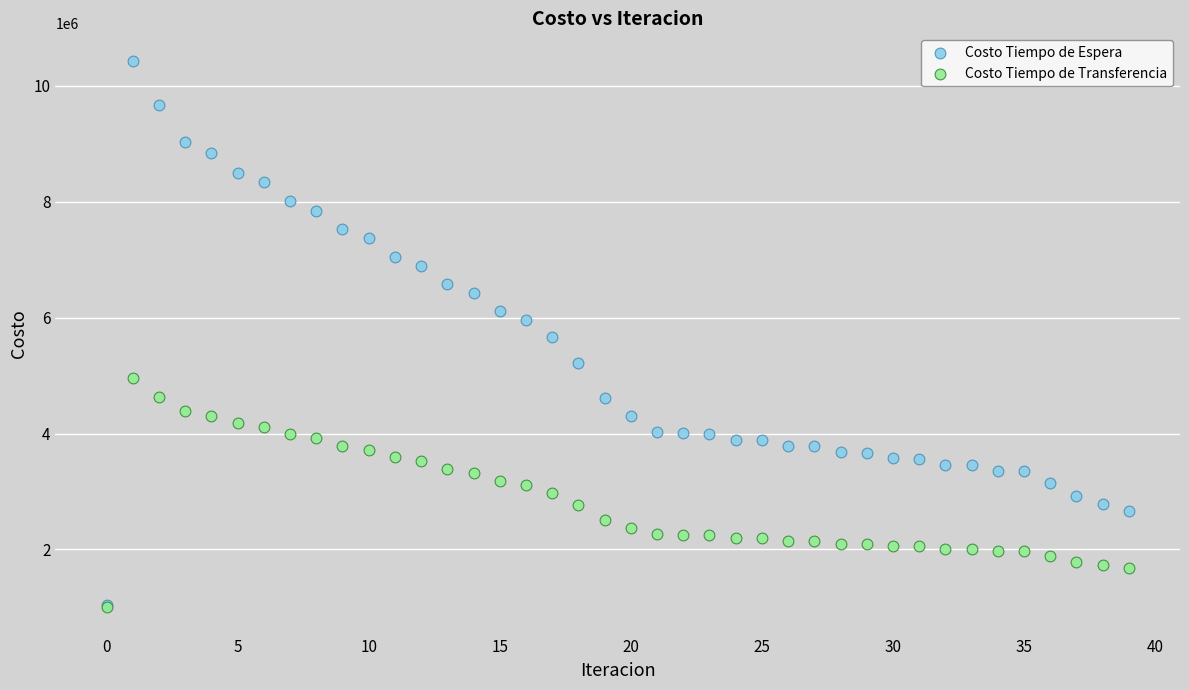

Which series contains the highest Y value?

Costo Tiempo de Espera